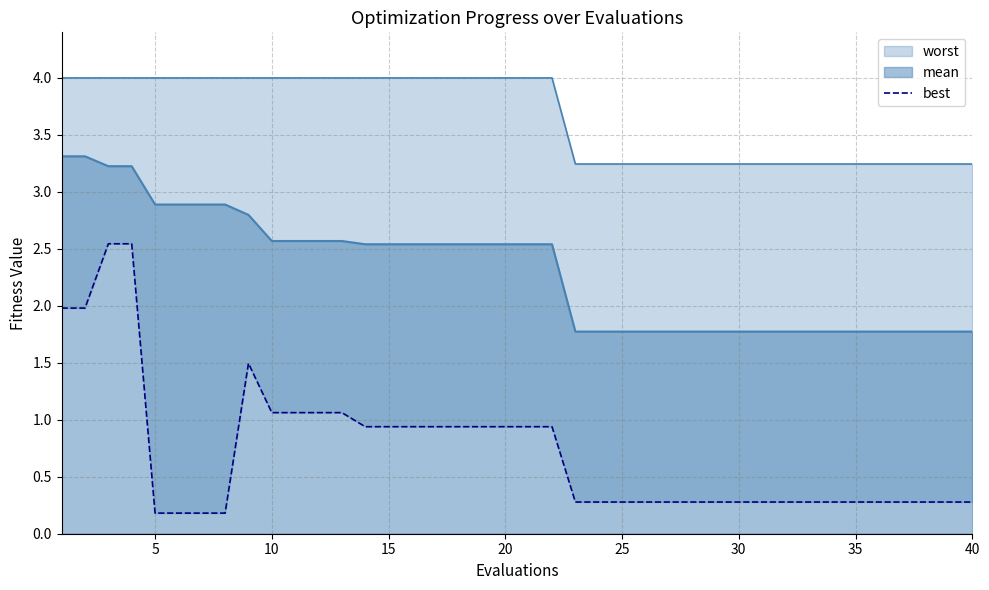

How many interior local peaks (higher than both neighbors) does the data have?

1